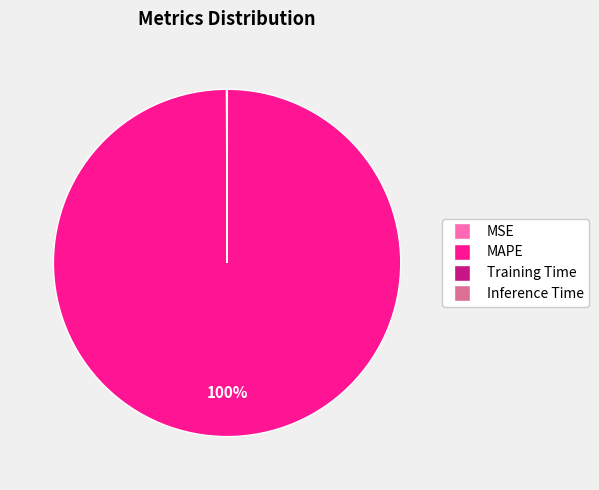

Which category accounts for the majority?

MAPE